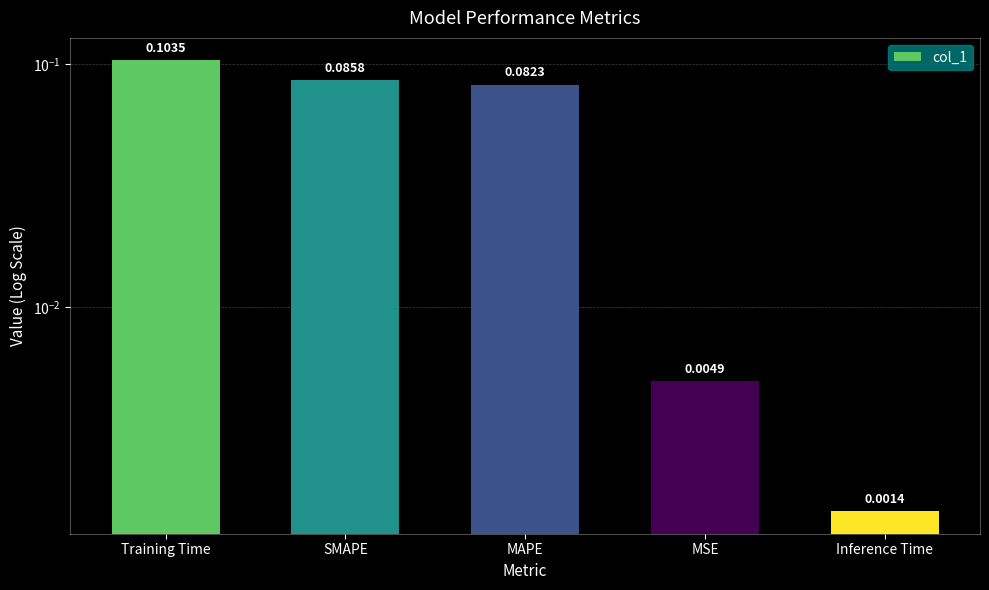

The chart shows a value of 0.0 at Inference Time. True or false?

True